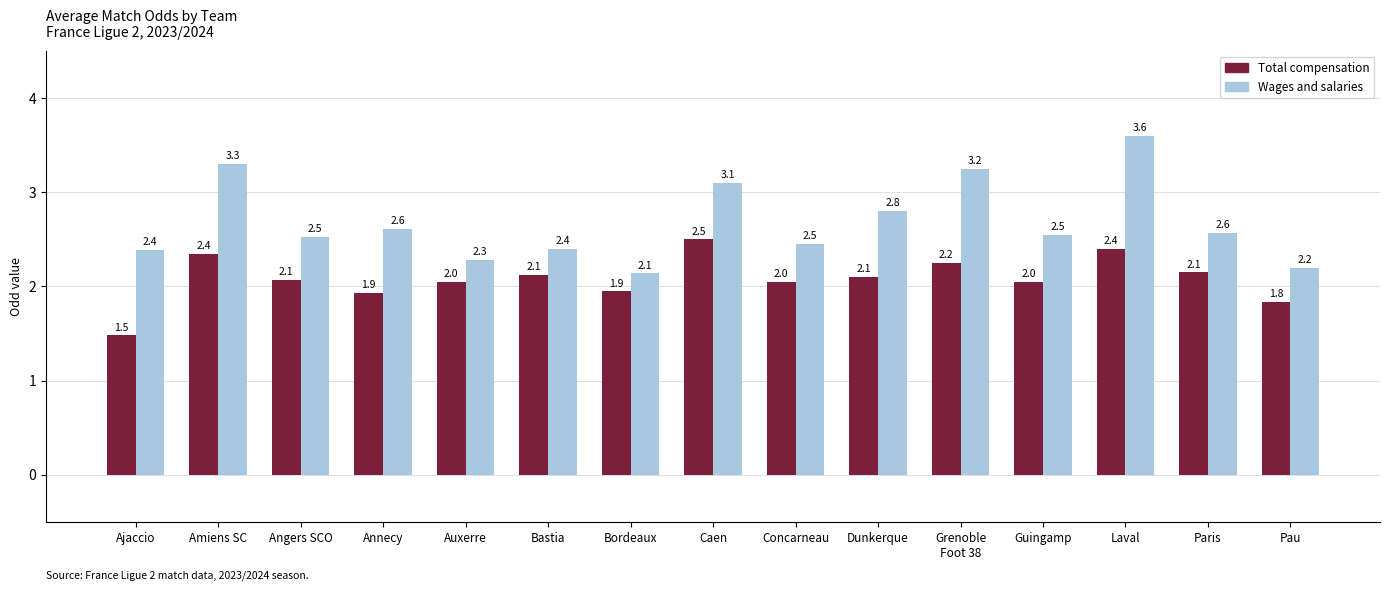

Which series has the widest spread of values?

Wages and salaries